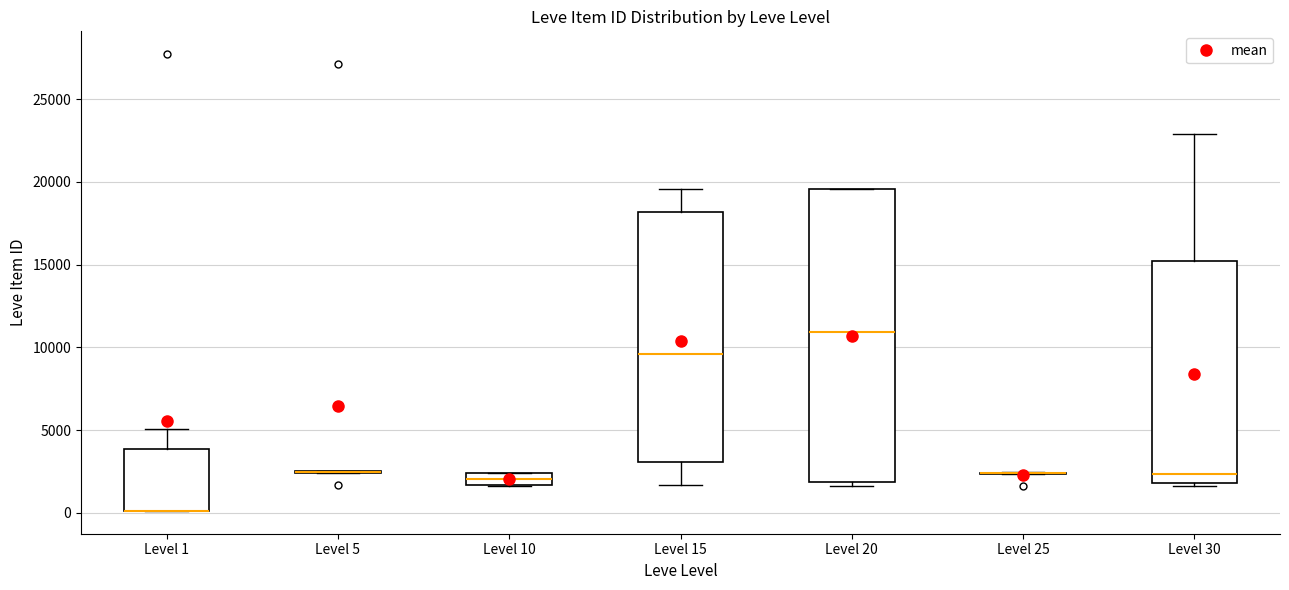

Comparing the boxes themselves (not the whiskers), which one is the tallest?

Level 20